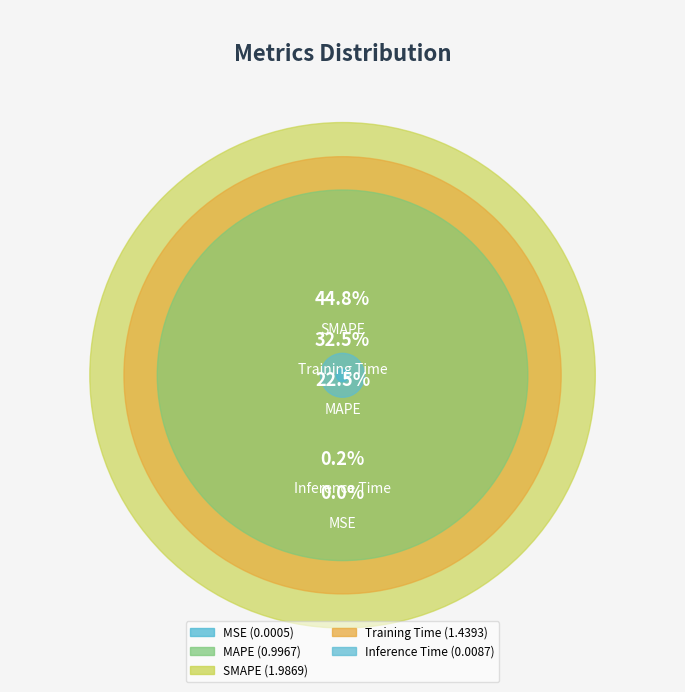

Rank the categories by value from lowest to highest.

MSE, Inference Time, MAPE, Training Time, SMAPE